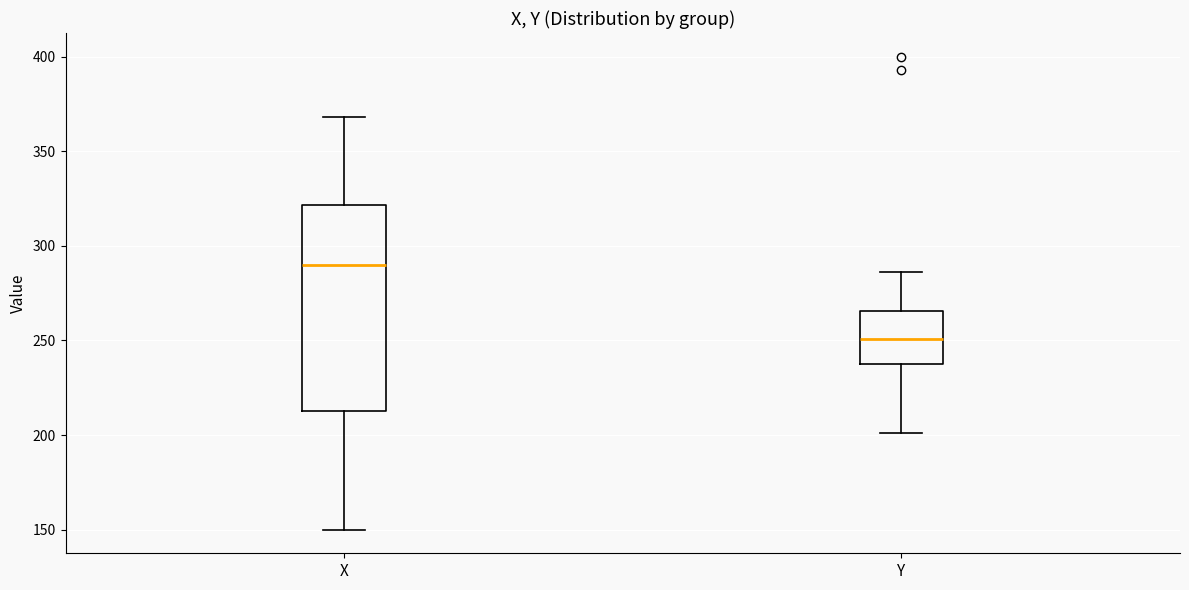

Which box has the highest median line?

X